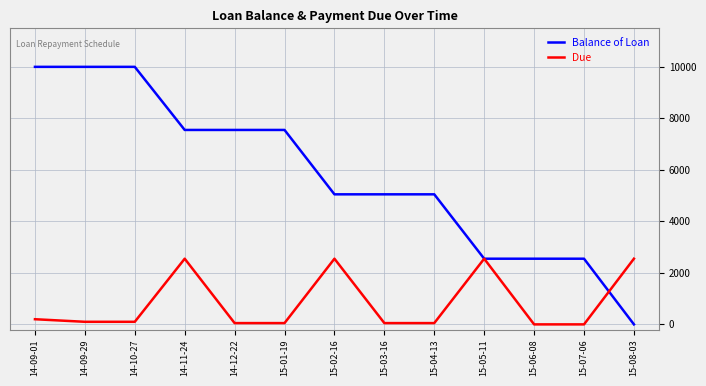

Is the value of Balance of Loan at 14-09-01 greater than the value of Due at 15-07-06?

Yes